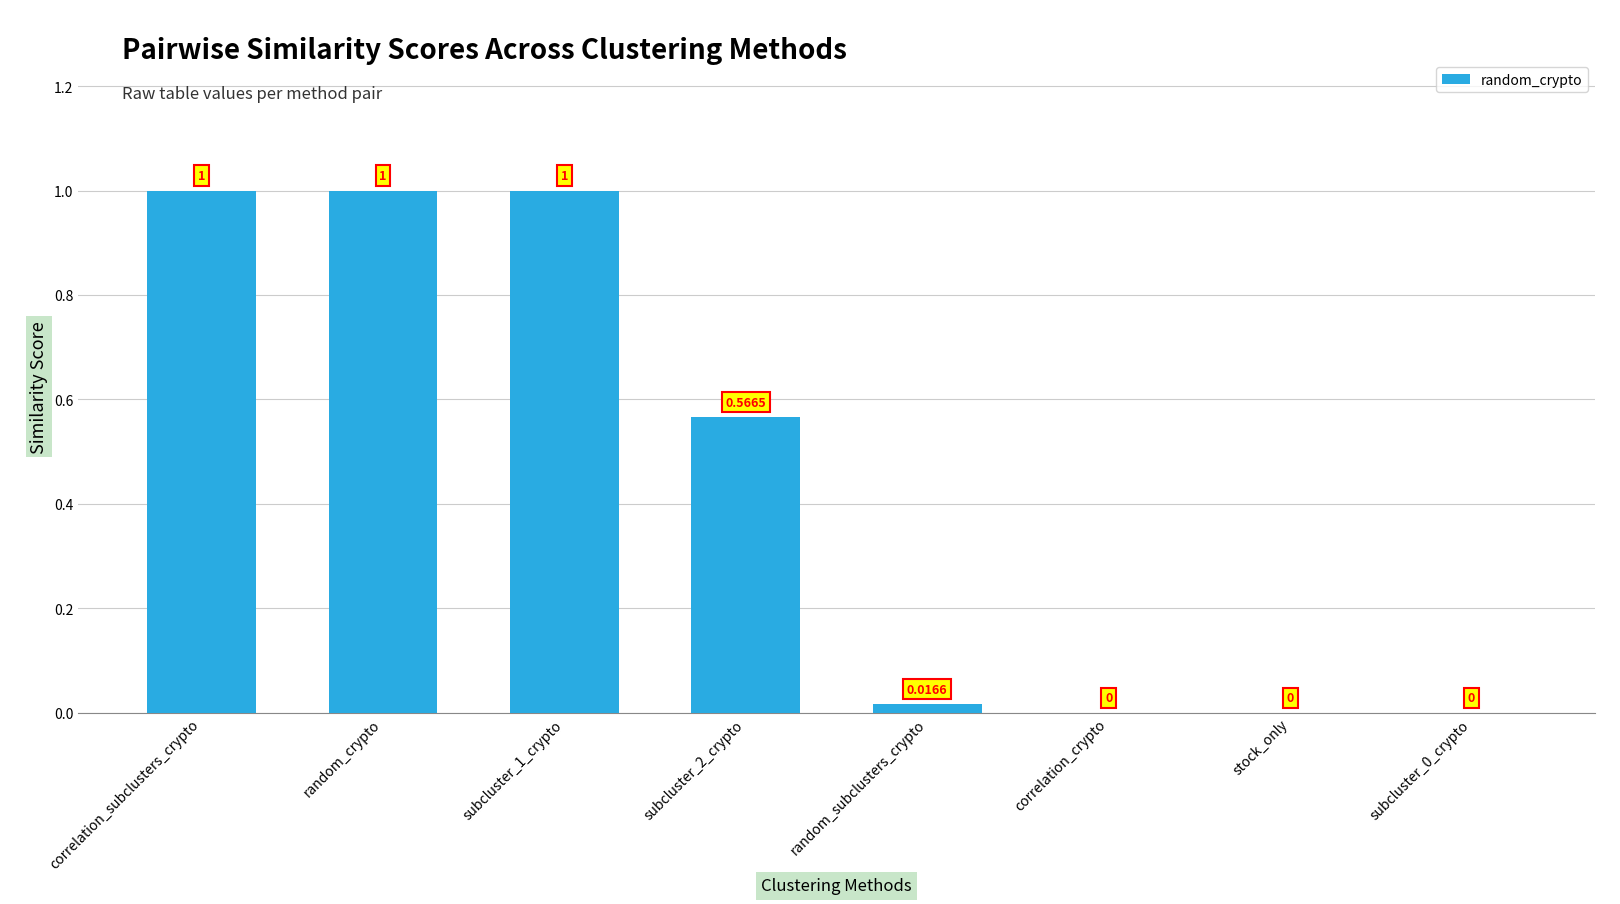

Are the bars horizontal?

No